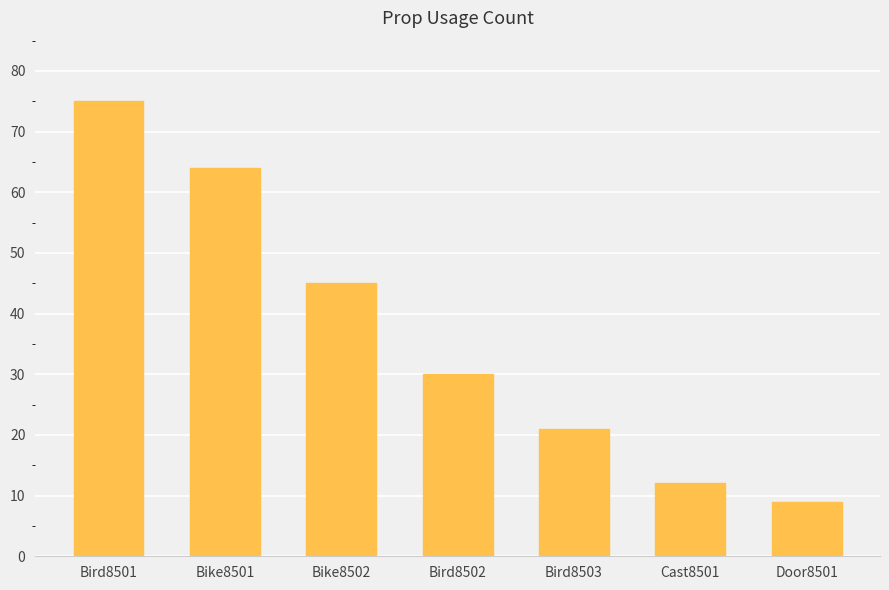

Which has a higher value, Bird8501 or Bird8503?

Bird8501